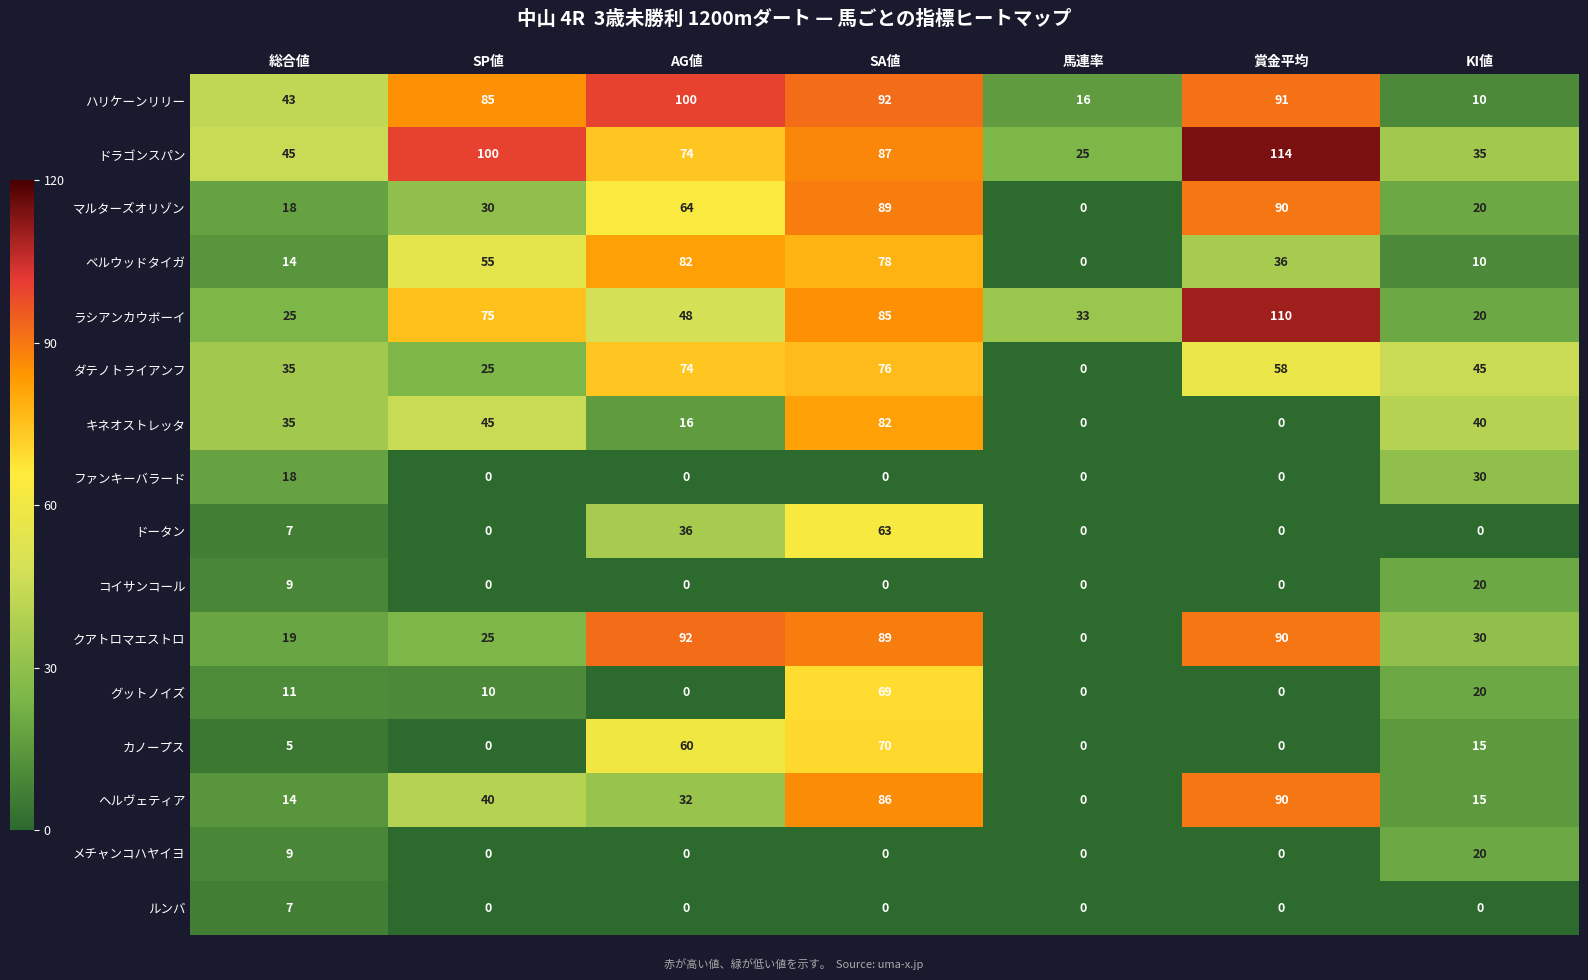

At which category is the sum across all series the highest?

SA値